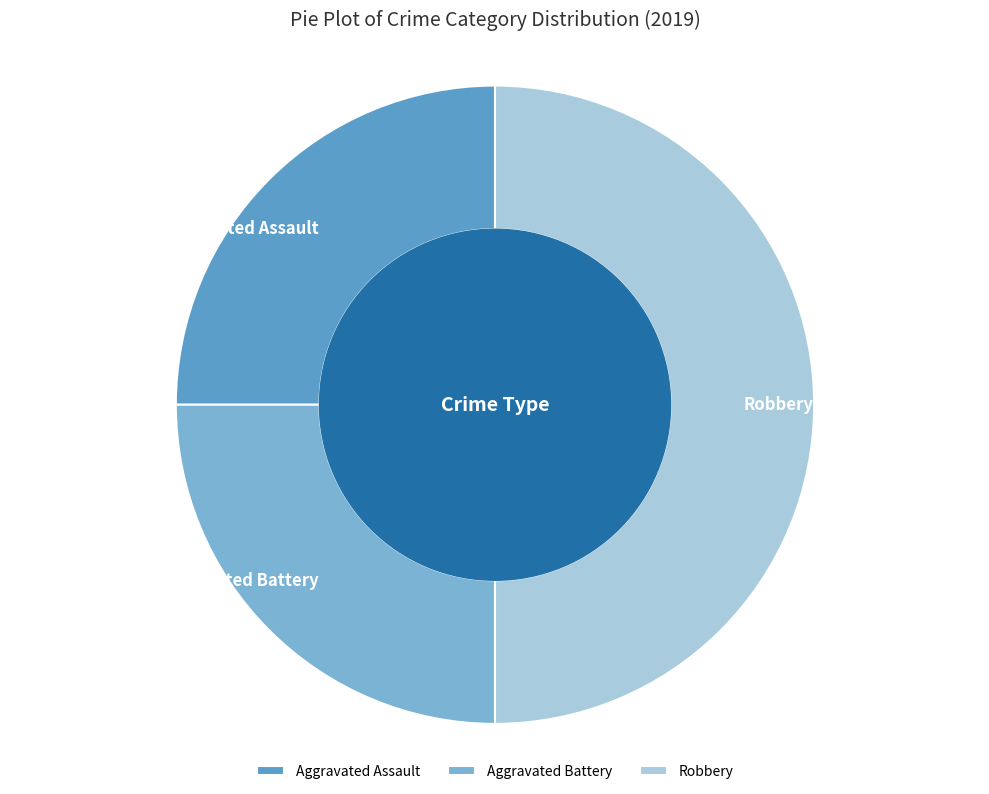

Which category has the biggest portion of the pie?

Robbery